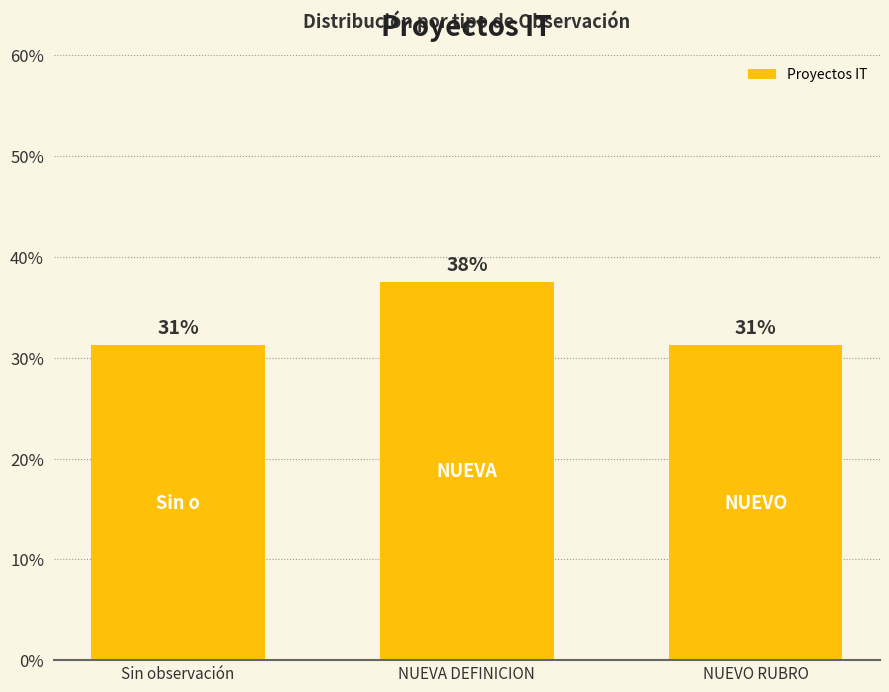

Reading right to left, transcribe all the data shown in this chart.

31.2	37.5	31.2